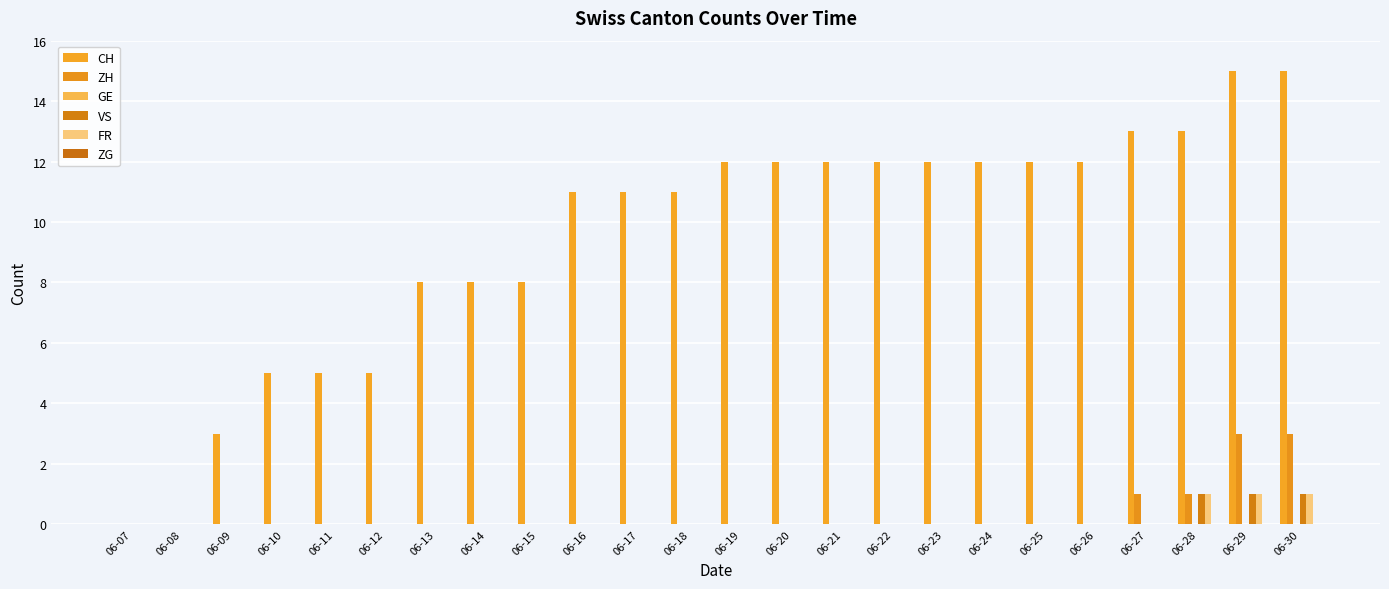

Are the bars grouped side by side (vs. stacked)?

Yes